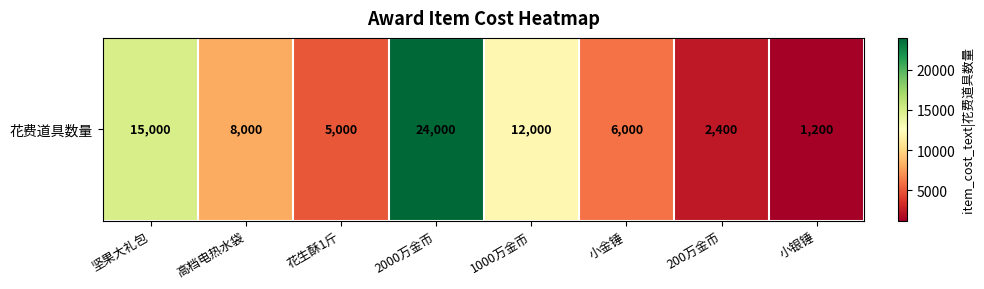

What is the average value?

9200